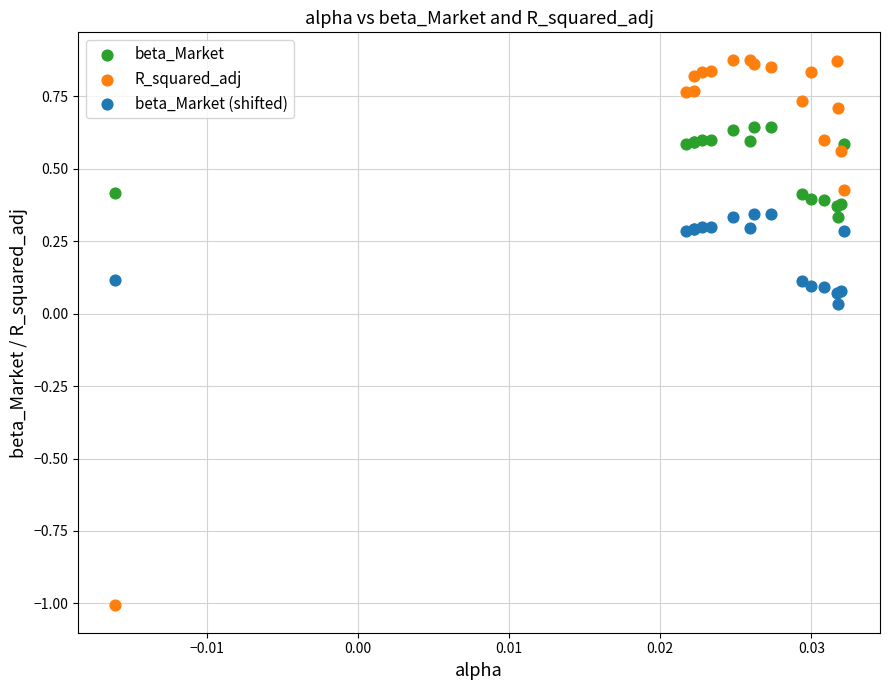

Which series has the largest Y range (max minus min)?

R_squared_adj